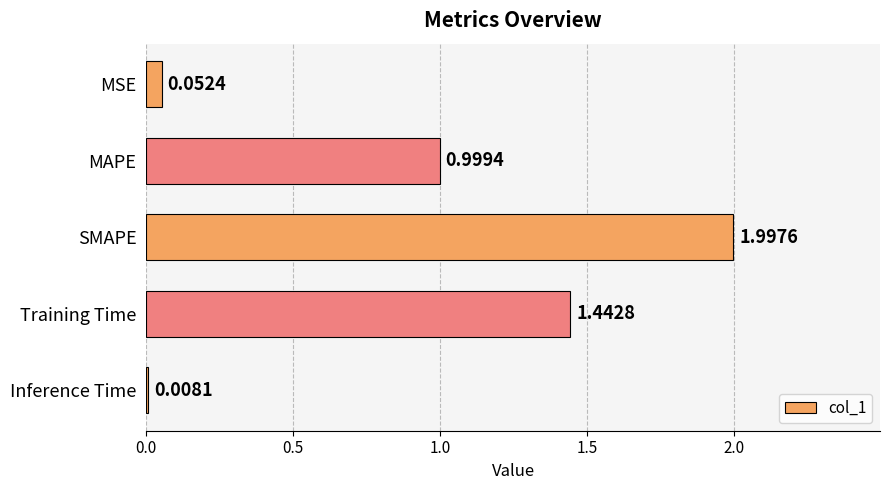

Does the chart contain any negative values?

No